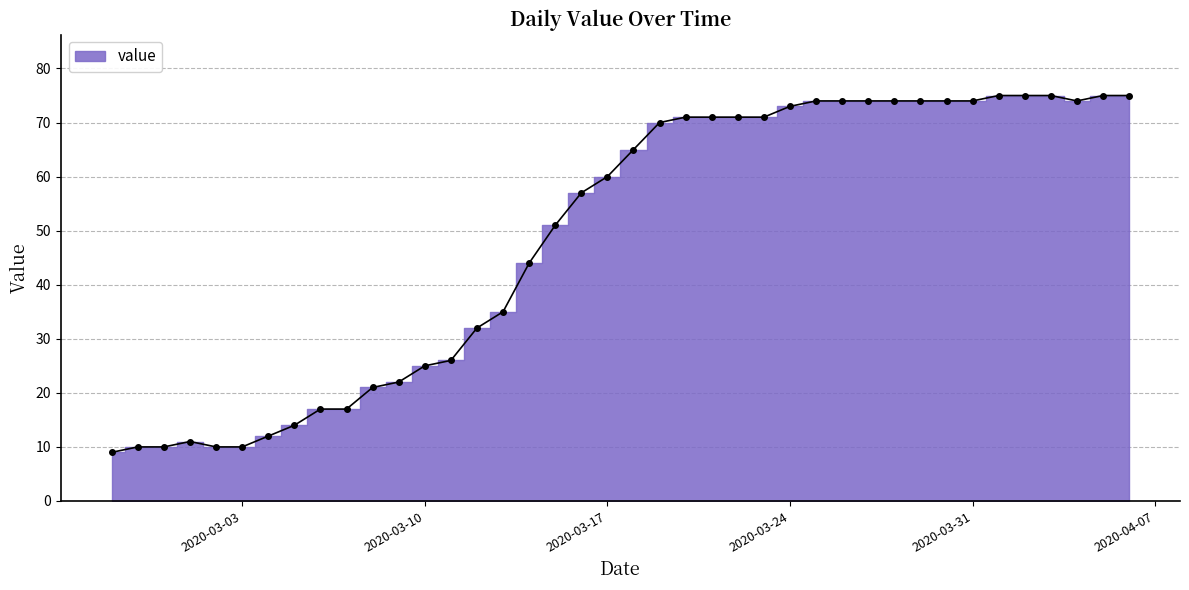

Does the chart have visible grid lines?

Yes